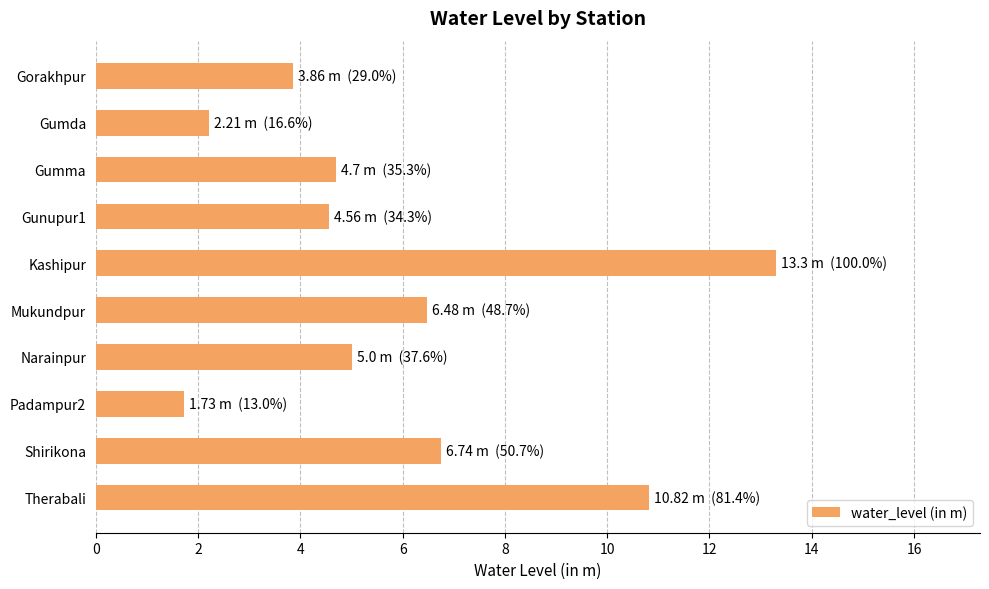

Reading bottom to top, extract all data points from this chart.

10.8	6.7	1.7	5.0	6.5	13.3	4.6	4.7	2.2	3.9